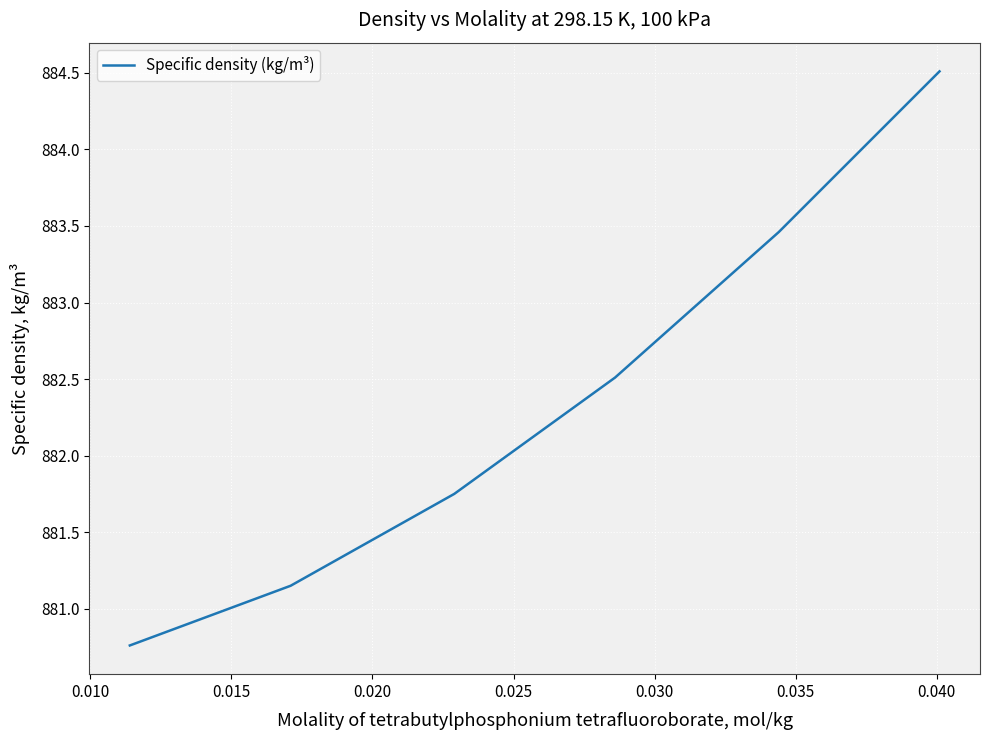

True or false: the data has more than 2 interior local peaks.

False